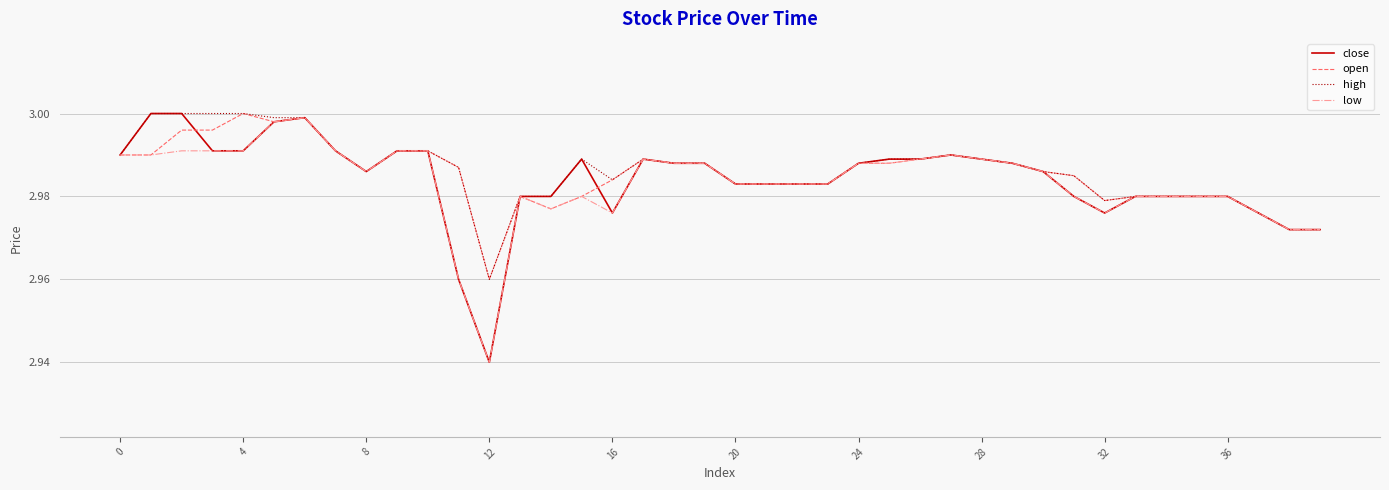

Which series has the largest range (max minus min)?

close